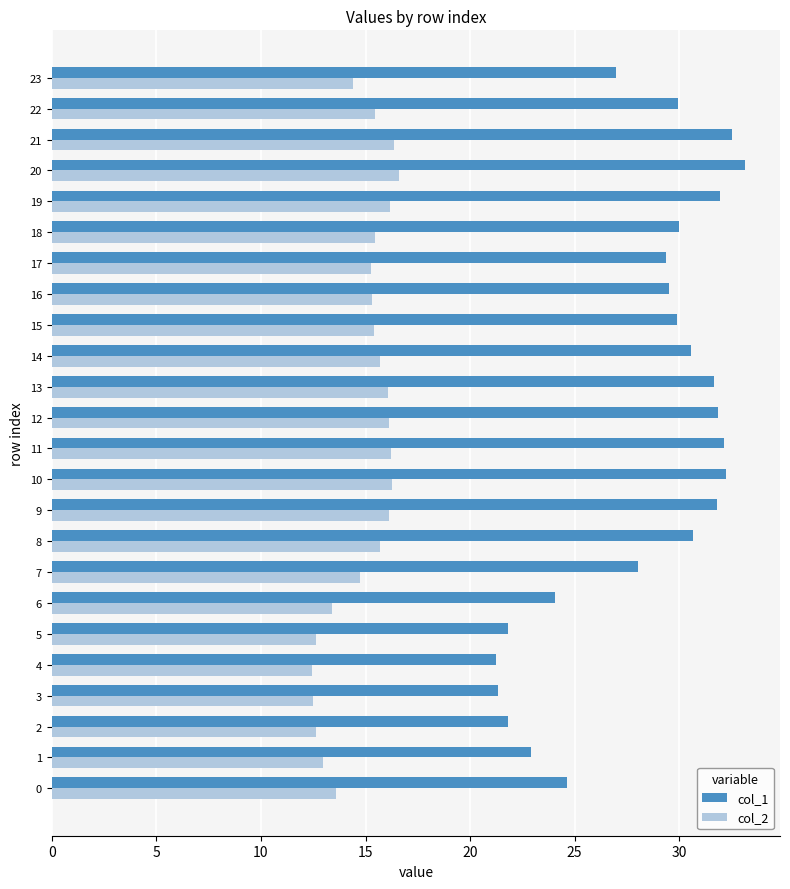

What is the difference between the highest and lowest values at 10?

16.0